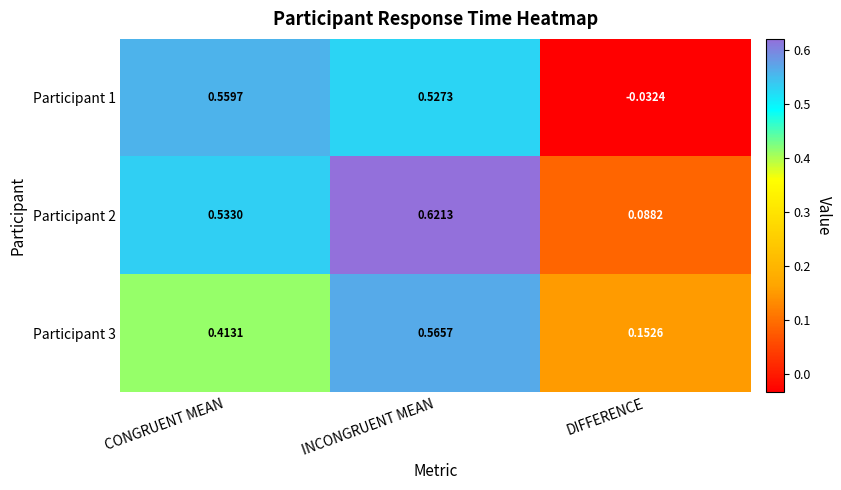

Where is Participant 3 nearest to the value 0?

DIFFERENCE